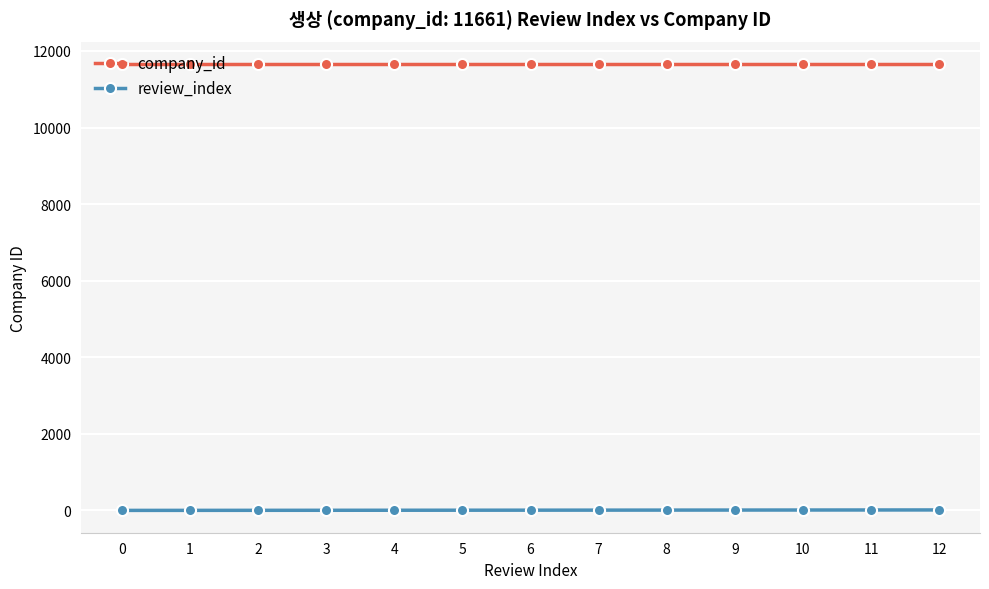

What is the sum of all review_index values?

78